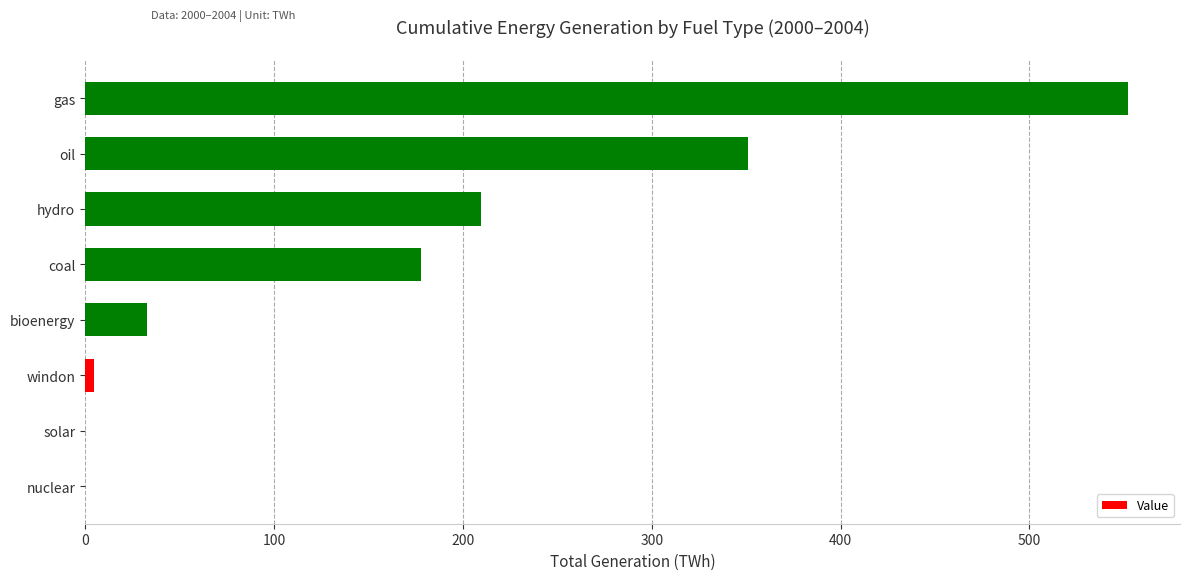

Count the number of categories in the chart.

8